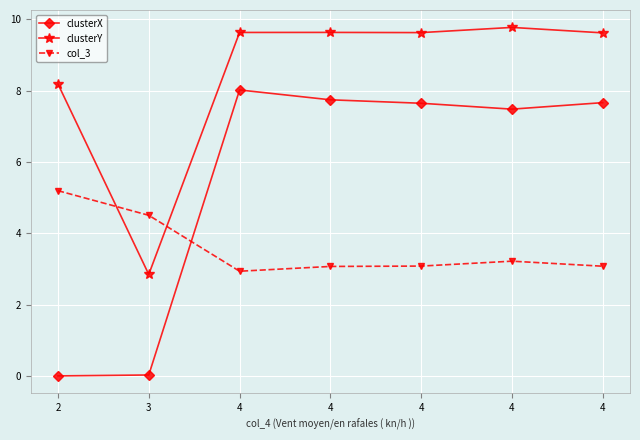

The value of clusterY at 2 is 13.6. True or false?

False